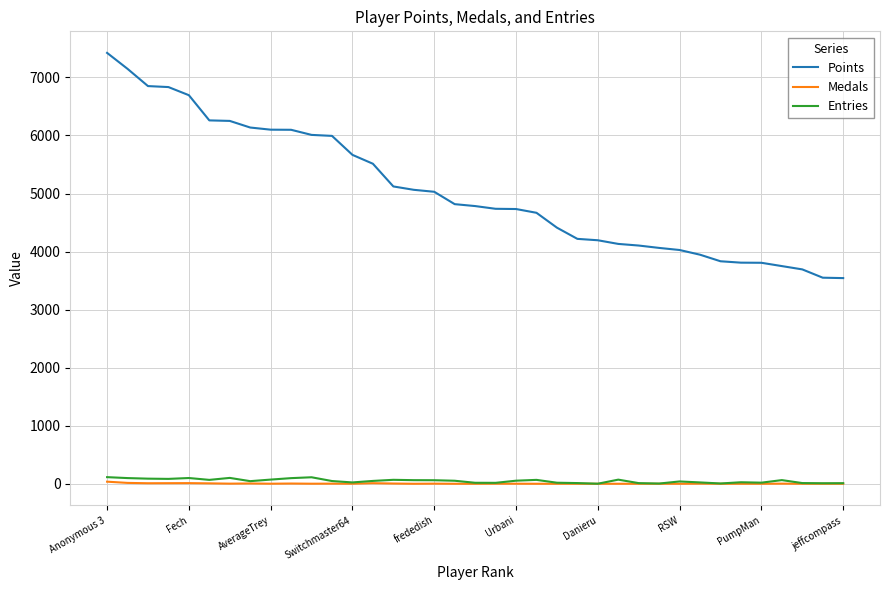

True or false: Points and Entries intersect in this chart.

False